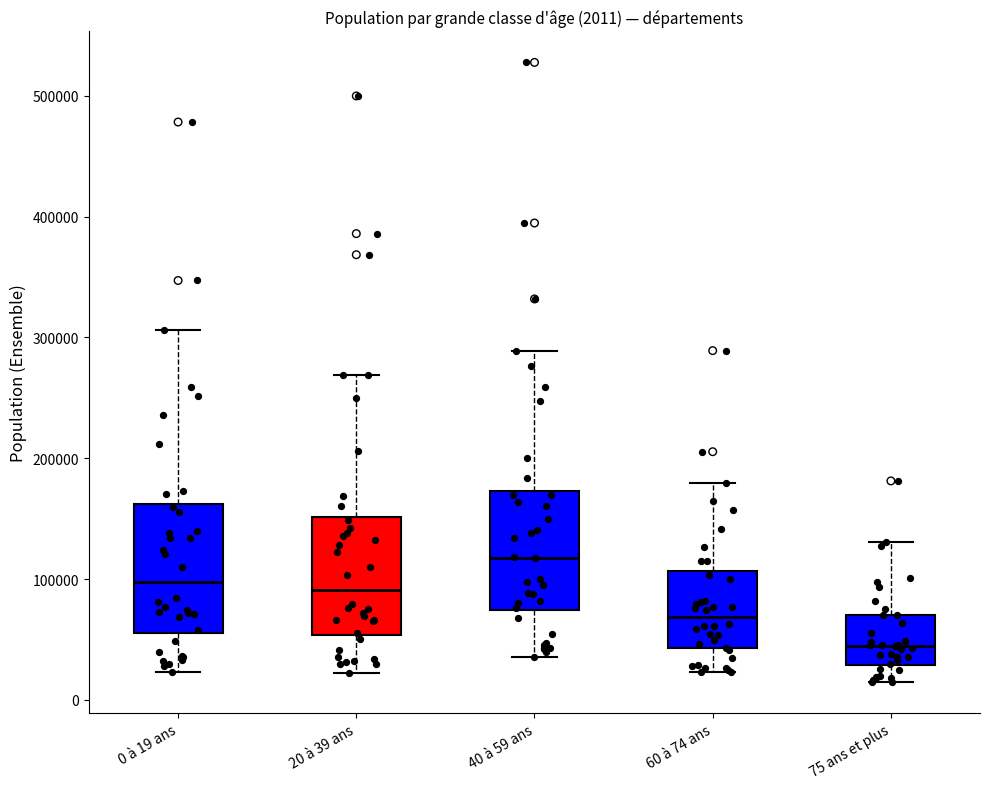

Which box has the lowest median line?

75 ans et plus